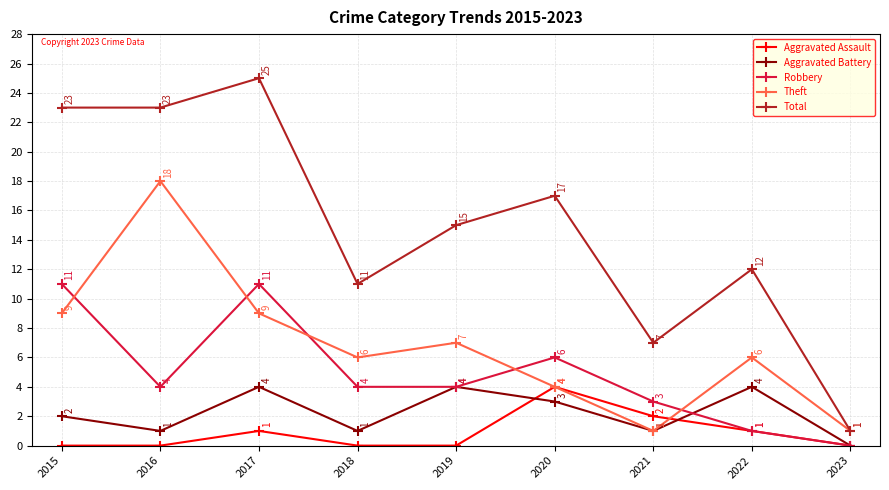

At which label does Total first exceed 15?

2015